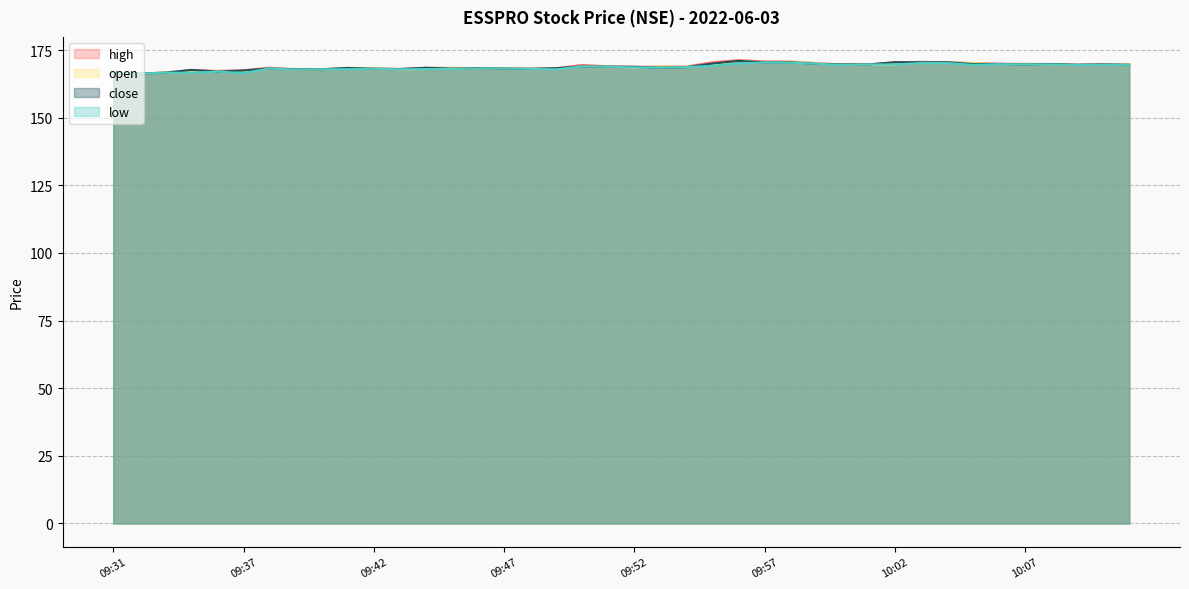

Between 09:52 and 10:01, which series saw the biggest shift?

low